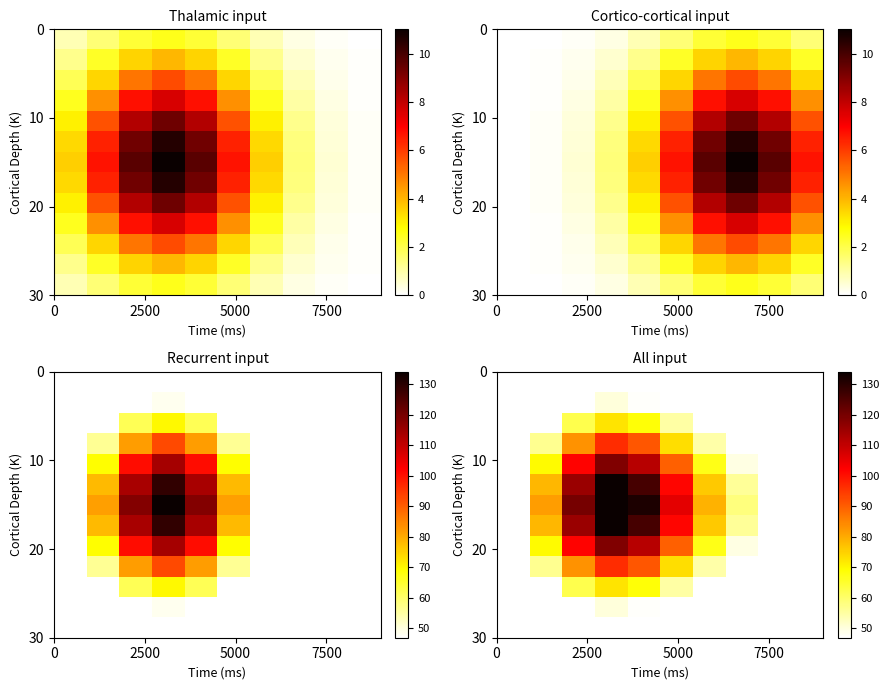

Count the number of categories in the chart.

10